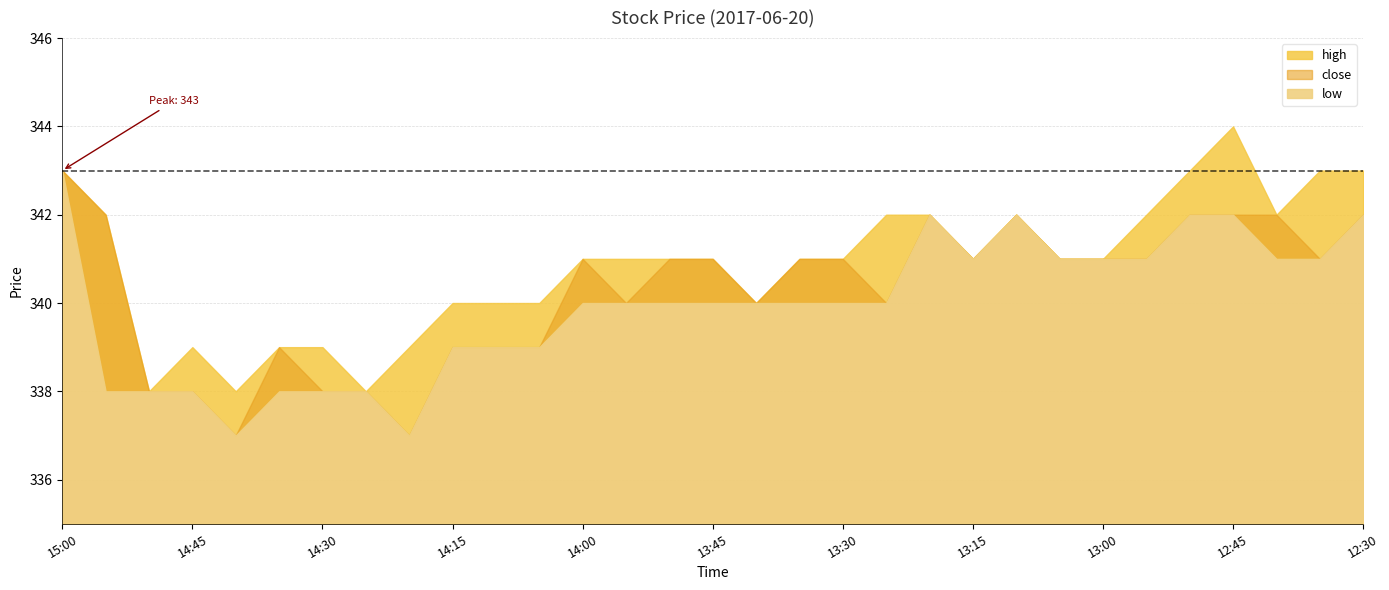

What is the label of the 26th point from the left?

12:55